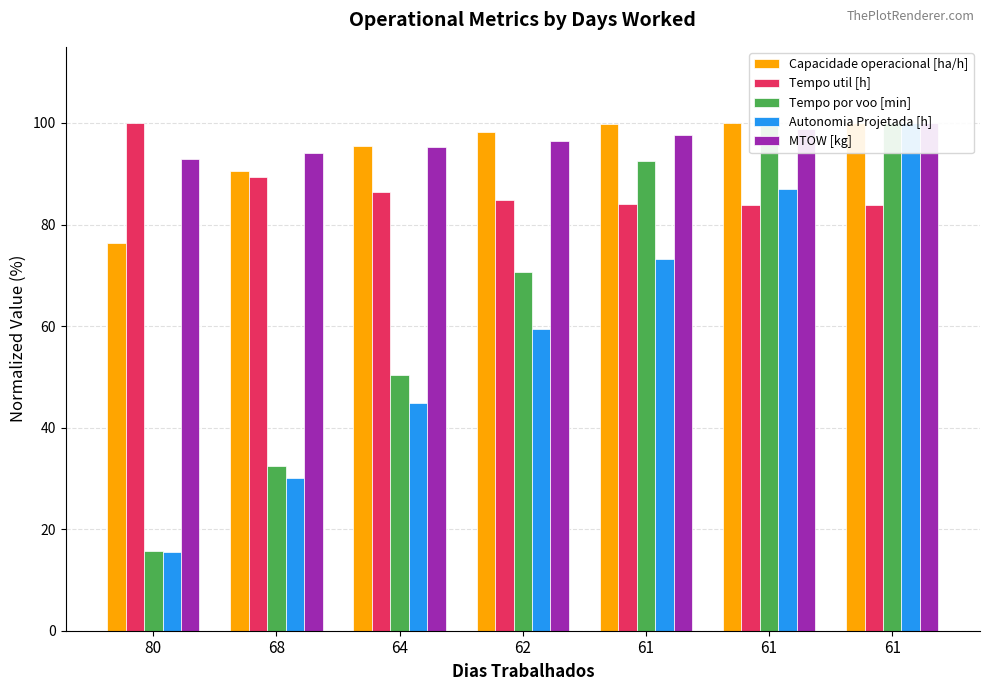

How many data points in Tempo util [h] are above 84?

5